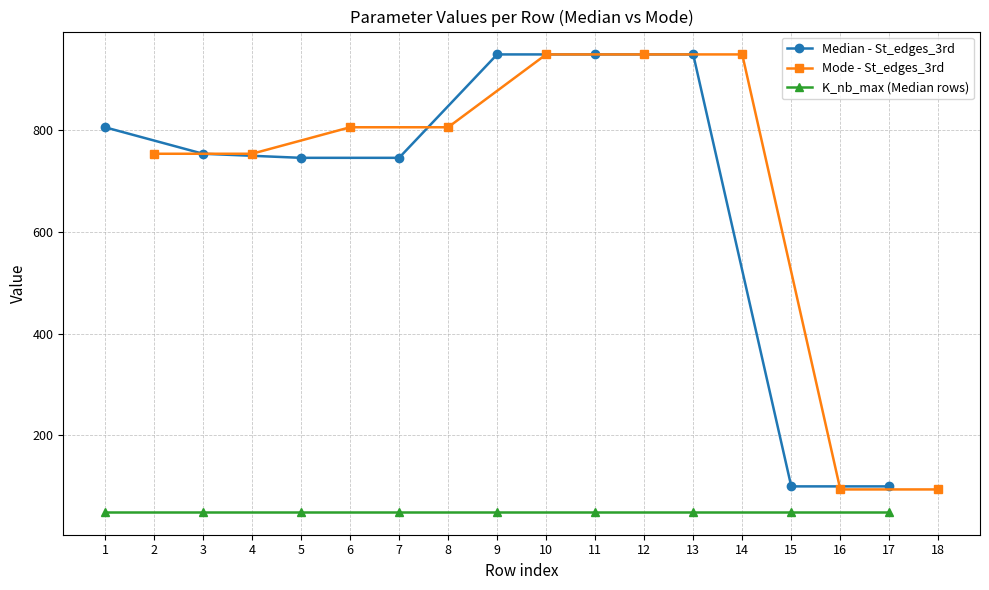

True or false: K_nb_max (Median rows) and Median - St_edges_3rd cross at least once.

False